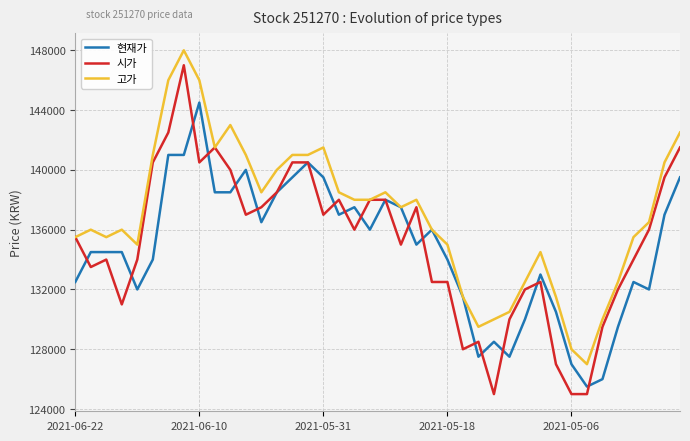

What is the greatest value displayed?

148000